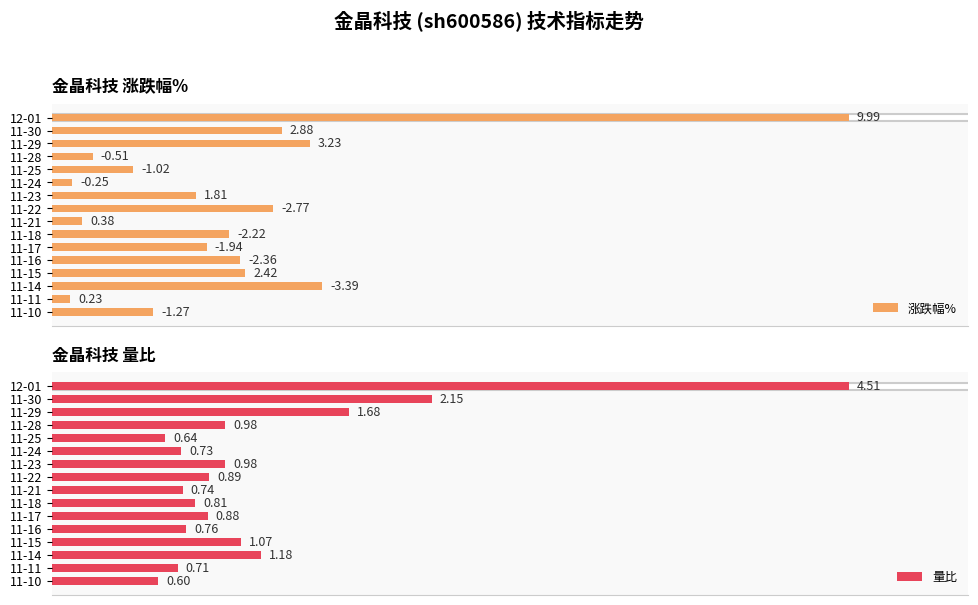

At how many categories does at least one series exceed 0?

16